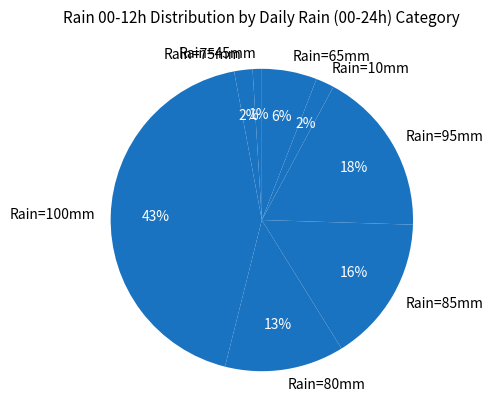

Which slice is the largest?

Rain=100mm